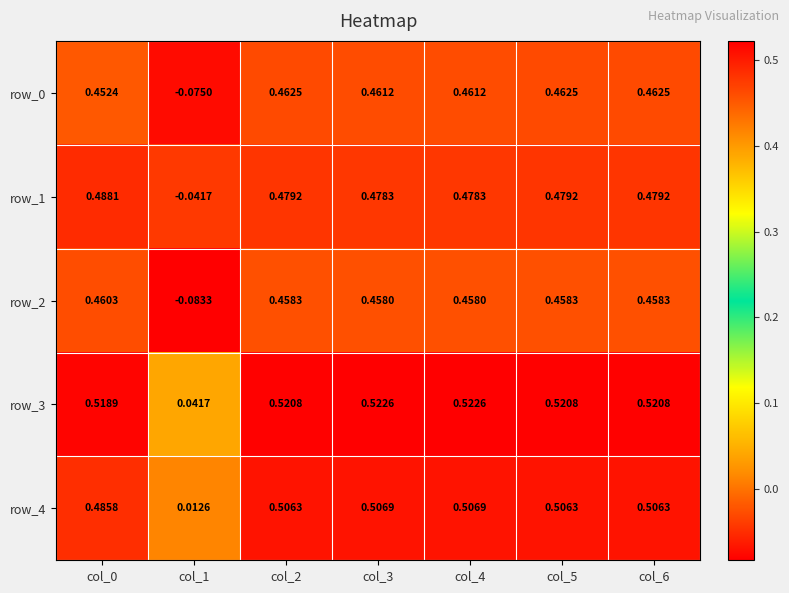

How many series are shown in this chart?

5